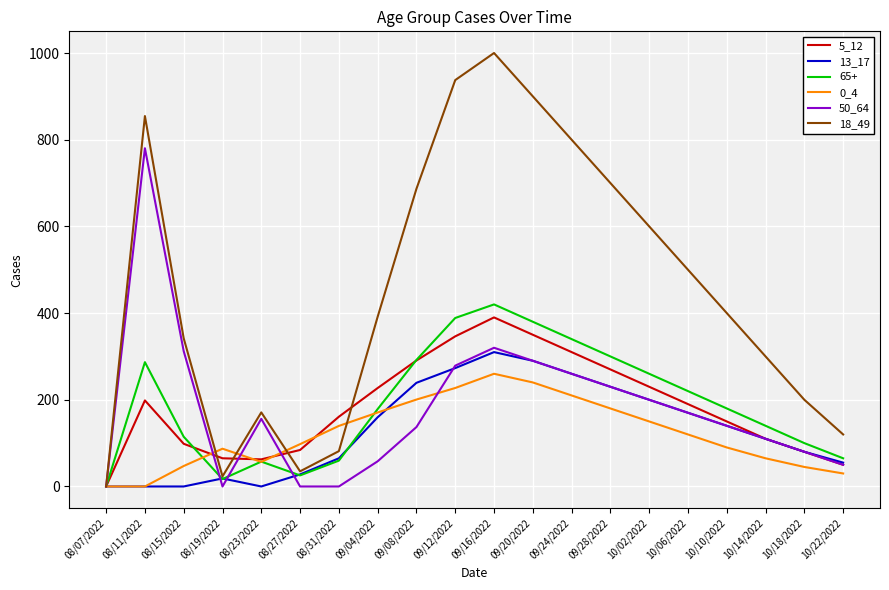

True or false: 18_49 has a value of 472.2 at 09/24/2022.

False